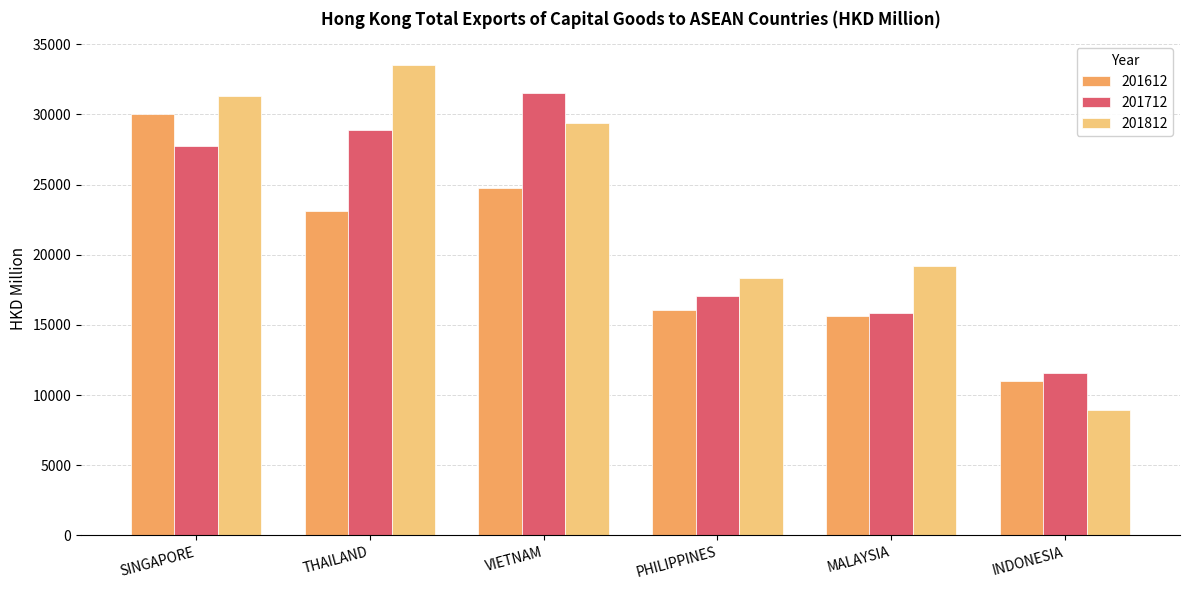

What is the difference between the second highest and second lowest values in the 201612 series?

9136.8